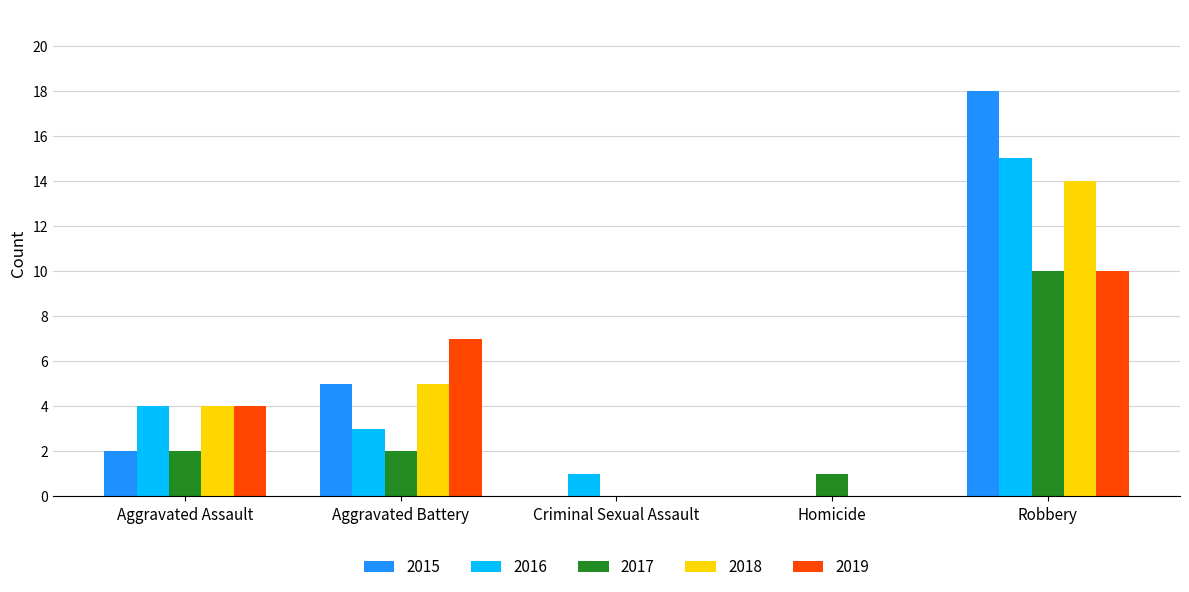

Between Aggravated Battery and Homicide, which series saw the biggest shift?

2019